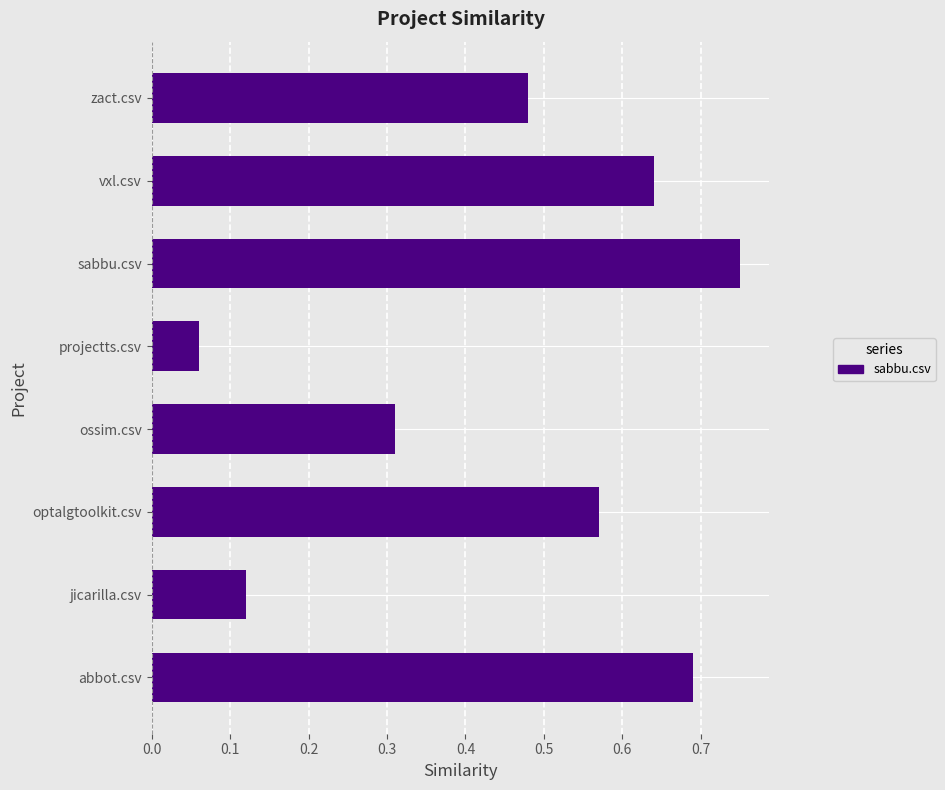

The chart shows a value of 0.2 at jicarilla.csv. True or false?

False